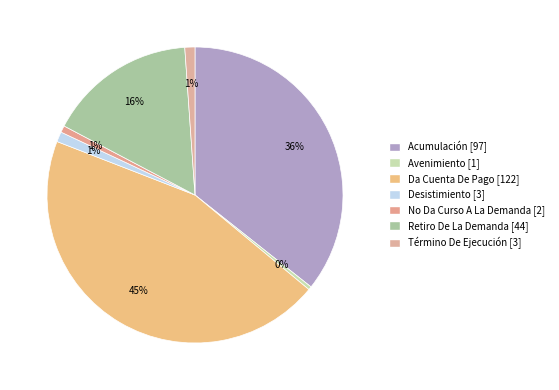

Which has a higher value, Término De Ejecución or Acumulación?

Acumulación